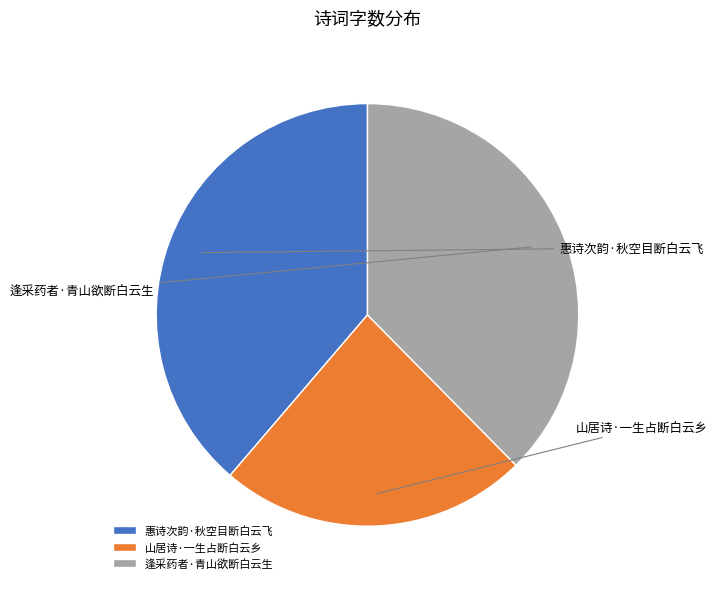

Which category has the biggest portion of the pie?

惠诗次韵·秋空目断白云飞